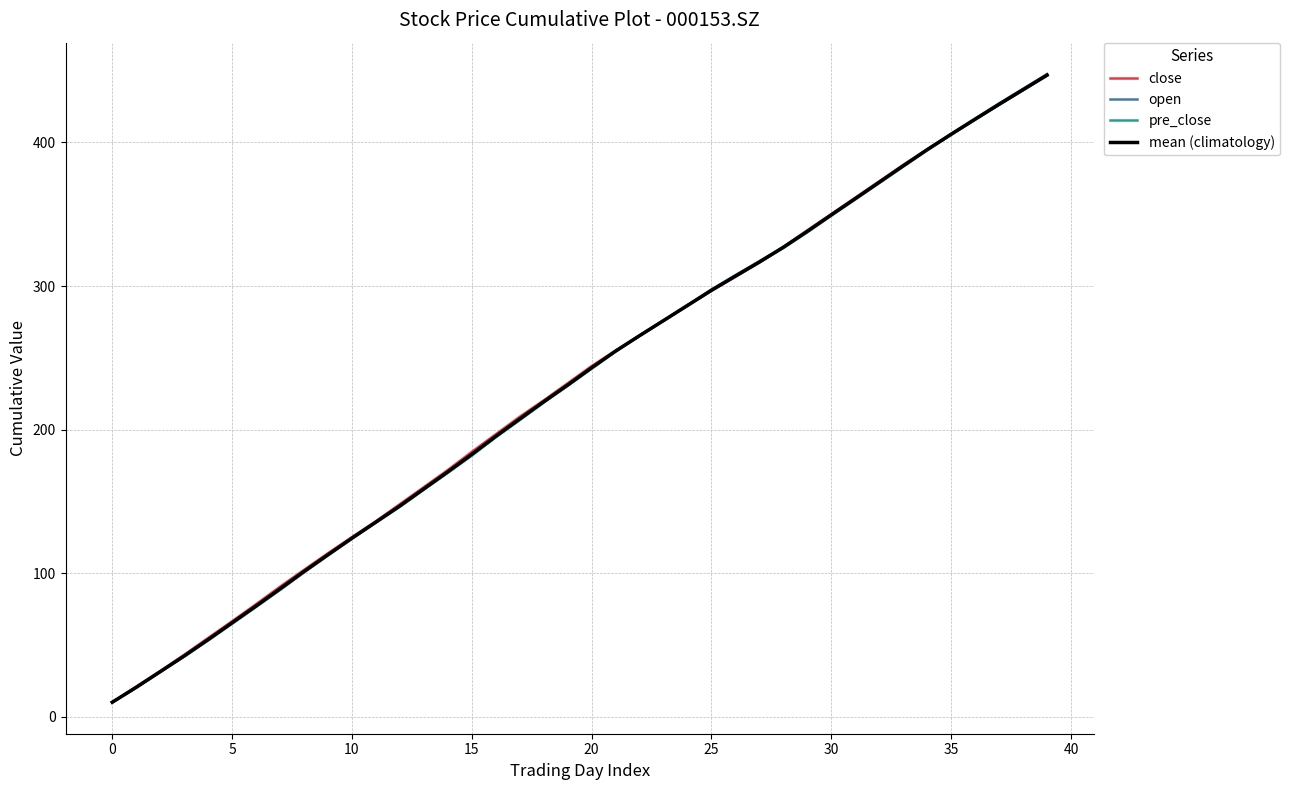

Which series has the widest spread of values?

open